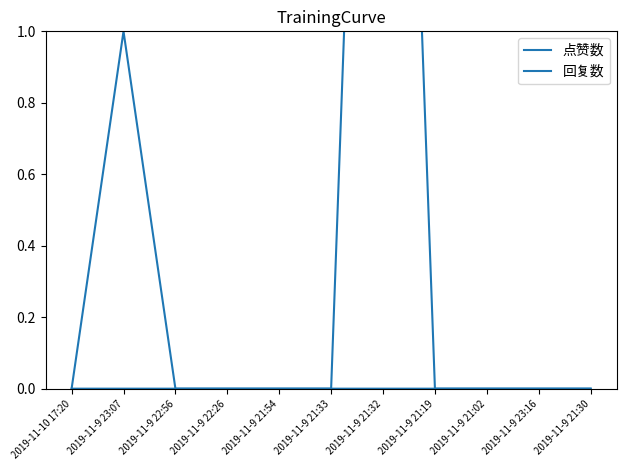

How many lines are shown in the chart?

2